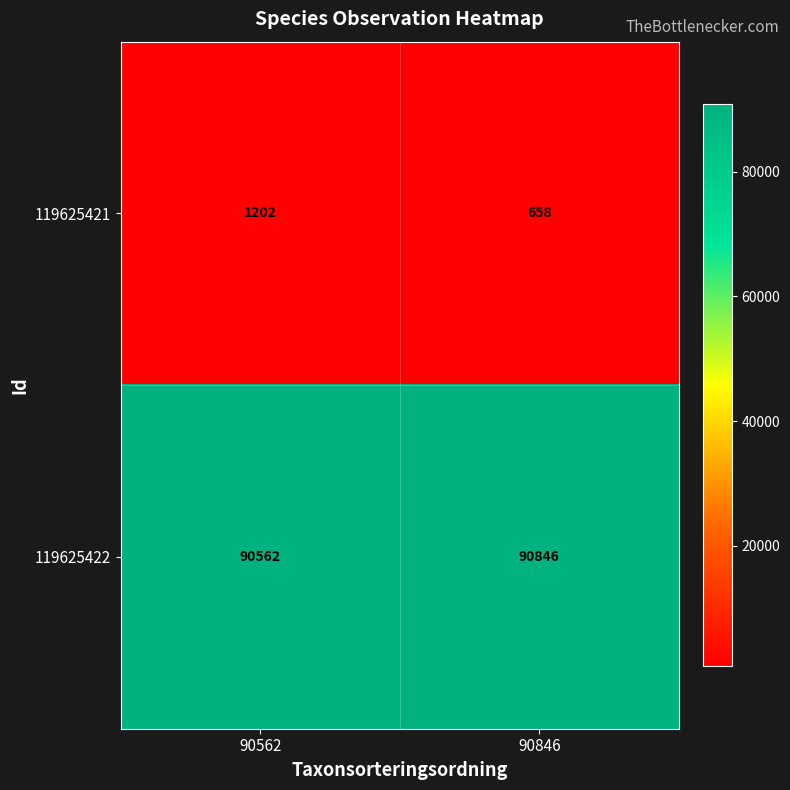

At how many categories does at least one series exceed 88435?

2